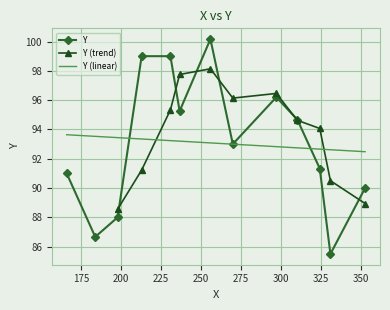

What is the maximum value for Y?

100.2